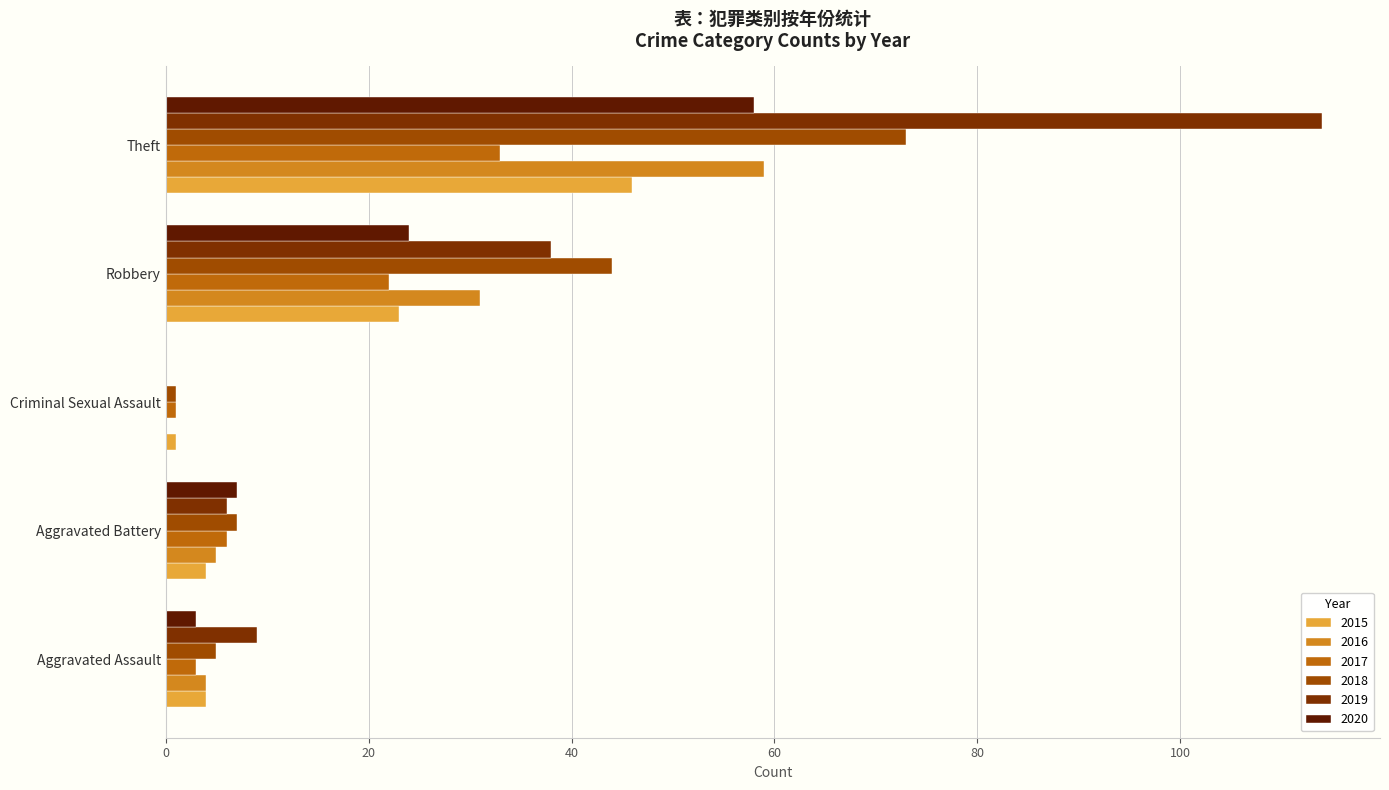

What are all the series names shown in the legend?

2015, 2016, 2017, 2018, 2019, 2020